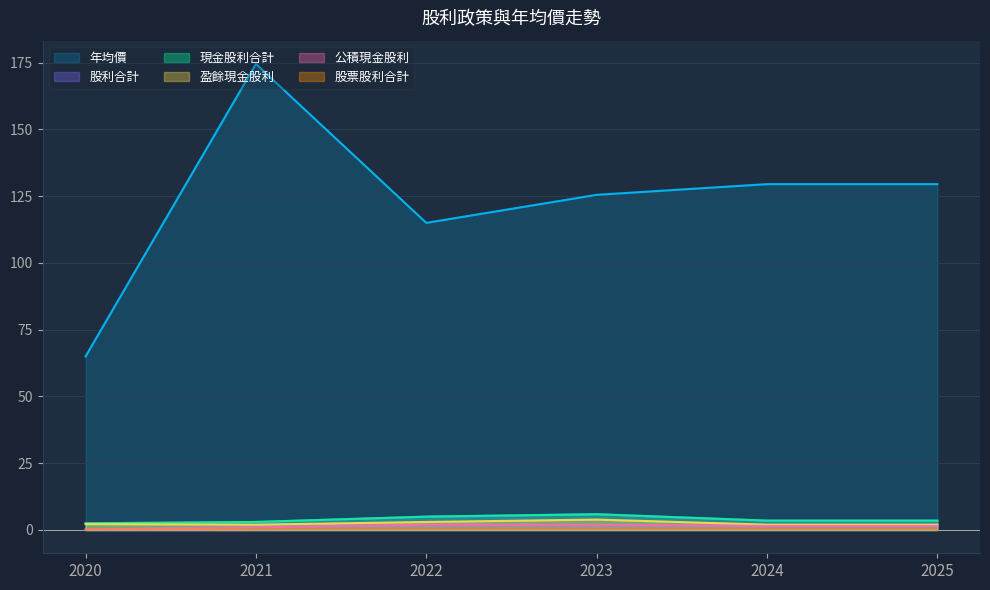

What is the minimum value for 公積現金股利?

0.3